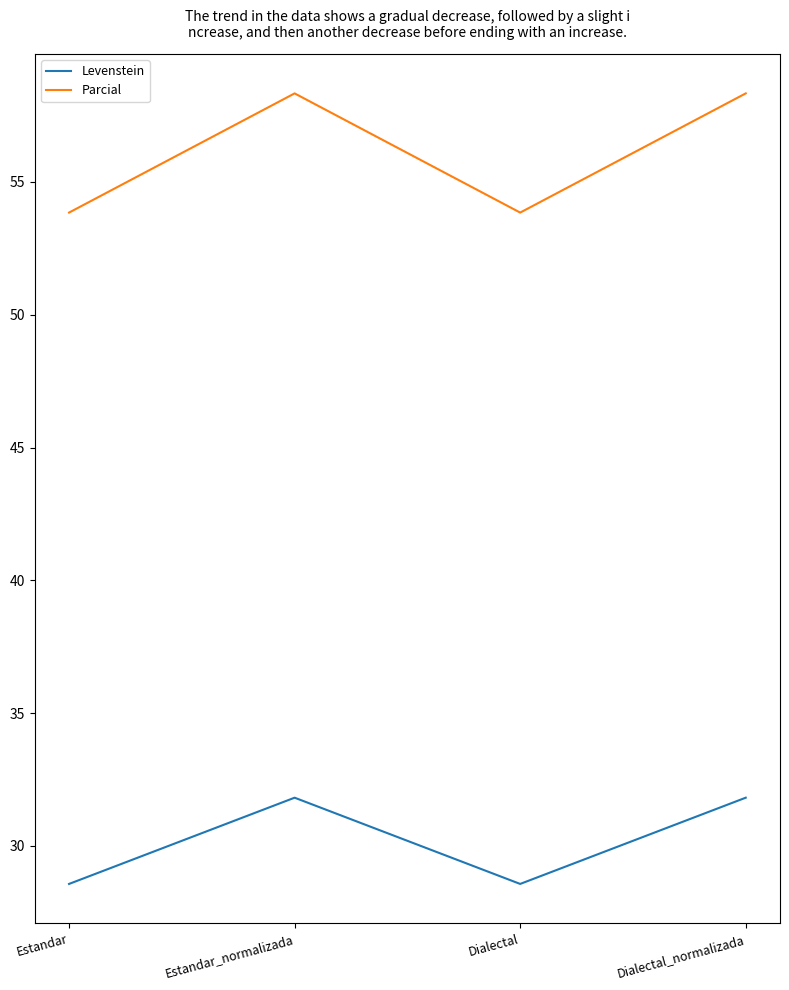

True or false: Levenstein and Parcial cross at least once.

False